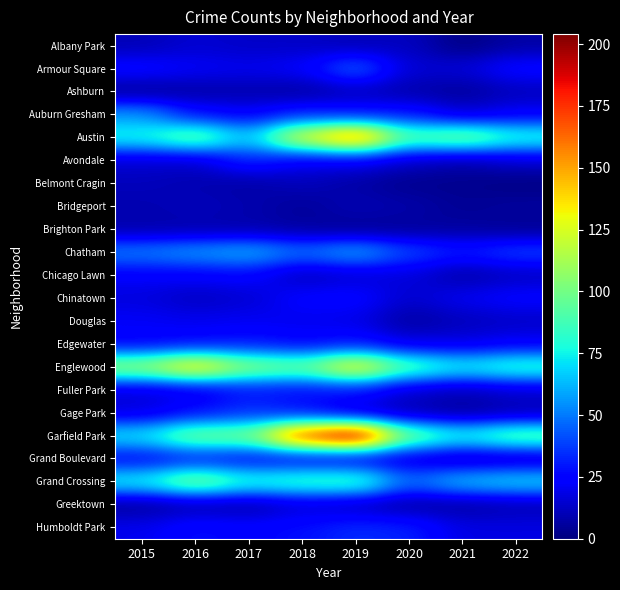

How many data points does each series have?

8